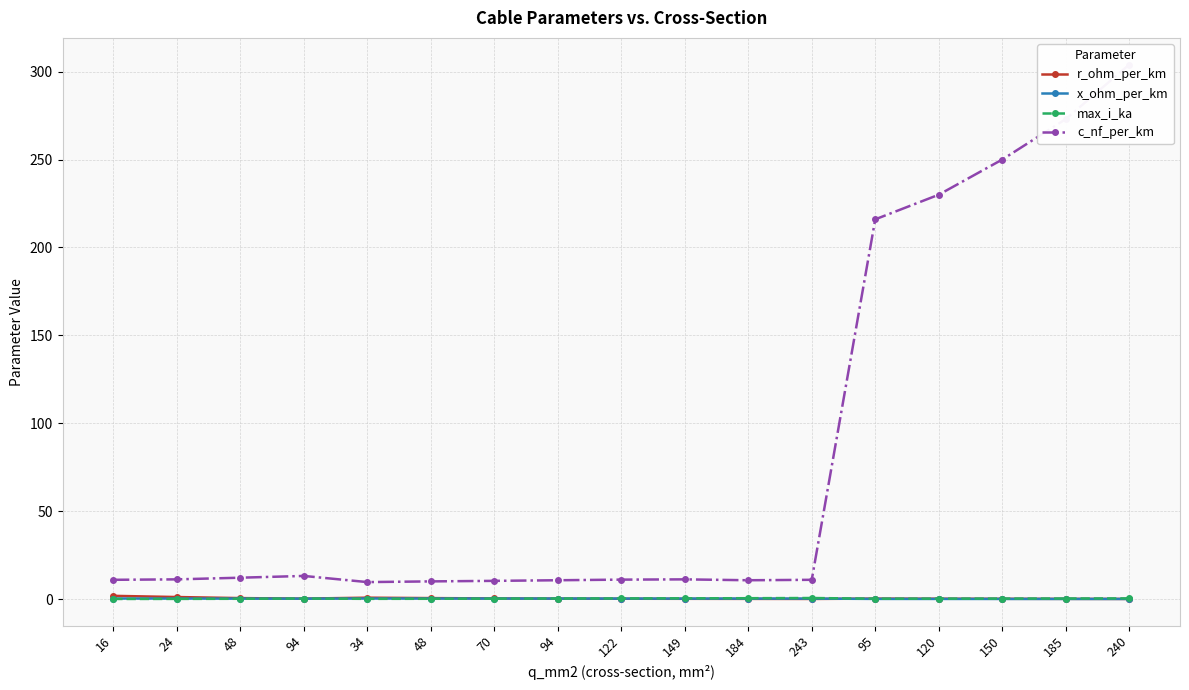

At 120, list the series in order from smallest to largest.

x_ohm_per_km, r_ohm_per_km, max_i_ka, c_nf_per_km